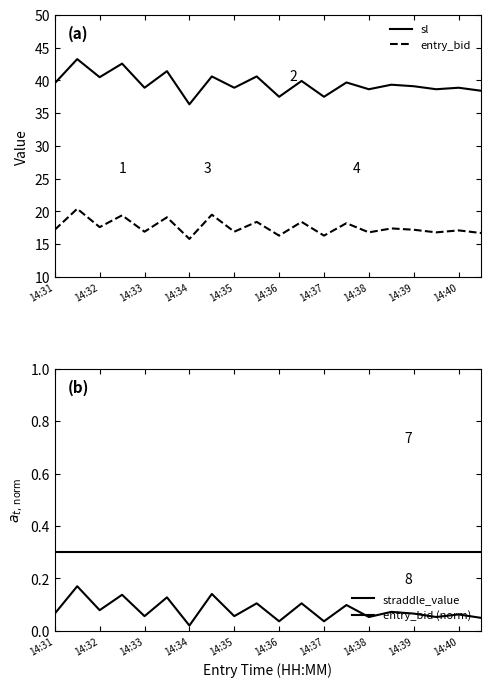

At which category does sl reach its first local valley?

14:32